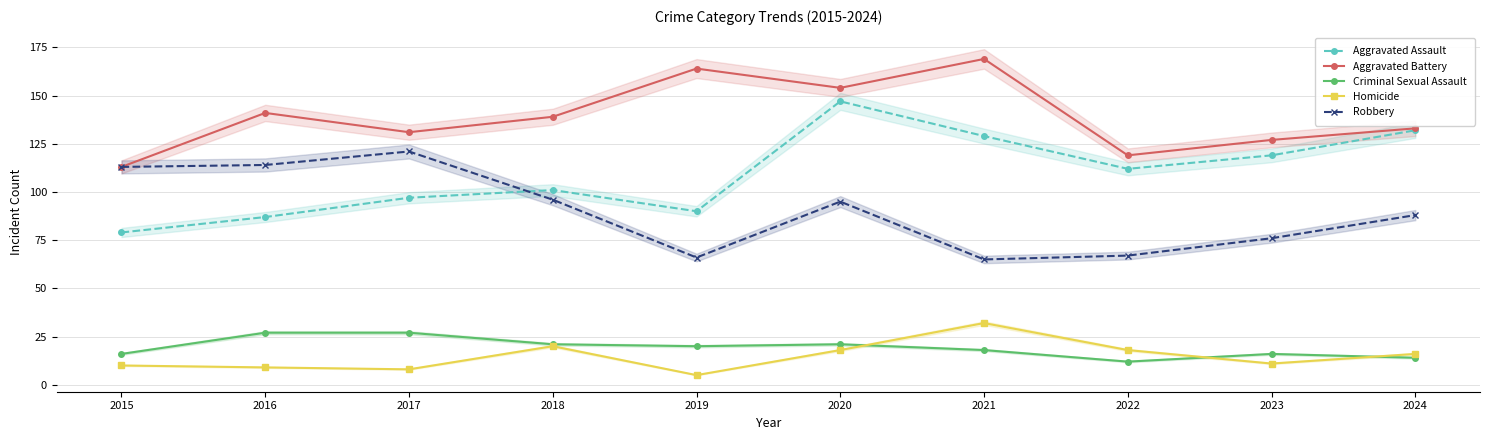

Is it true that Homicide equals 17 at 2015?

False